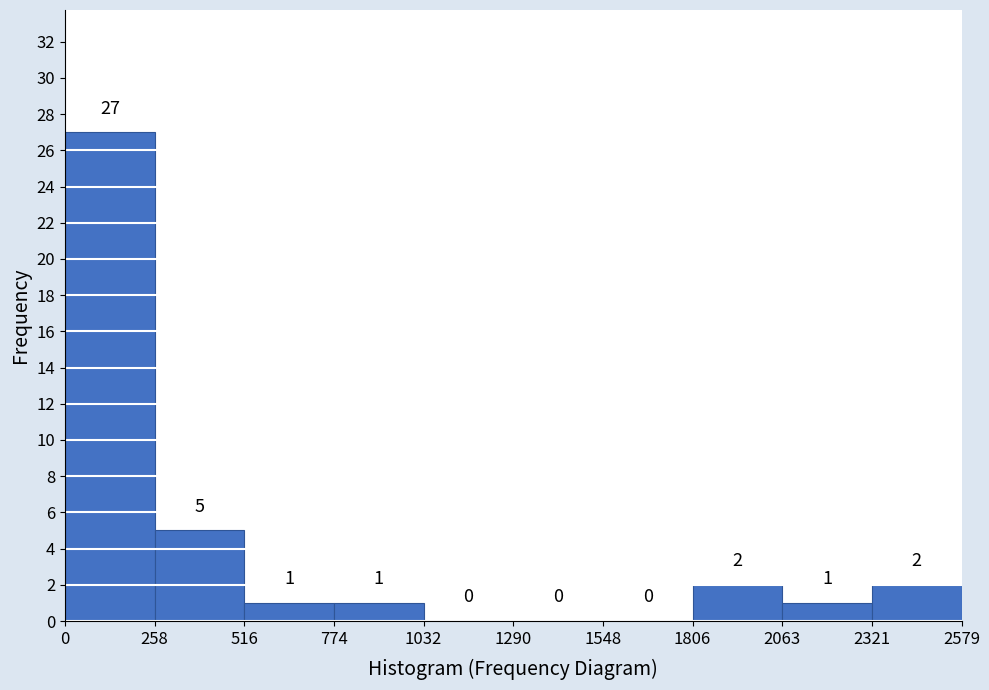

Which range on the x-axis has the tallest bar?

0 to 258